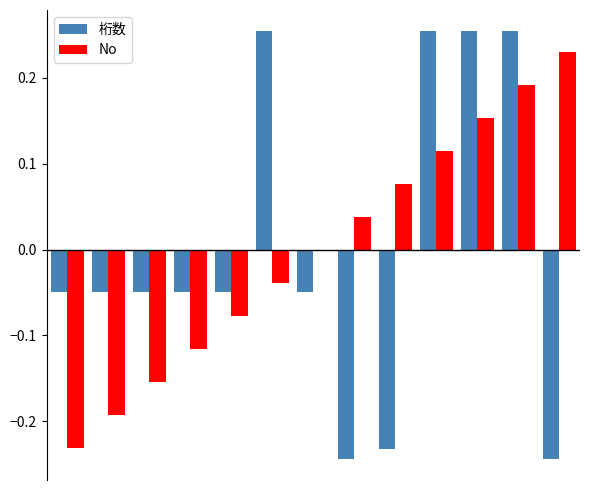

How many data points does each series have?

13